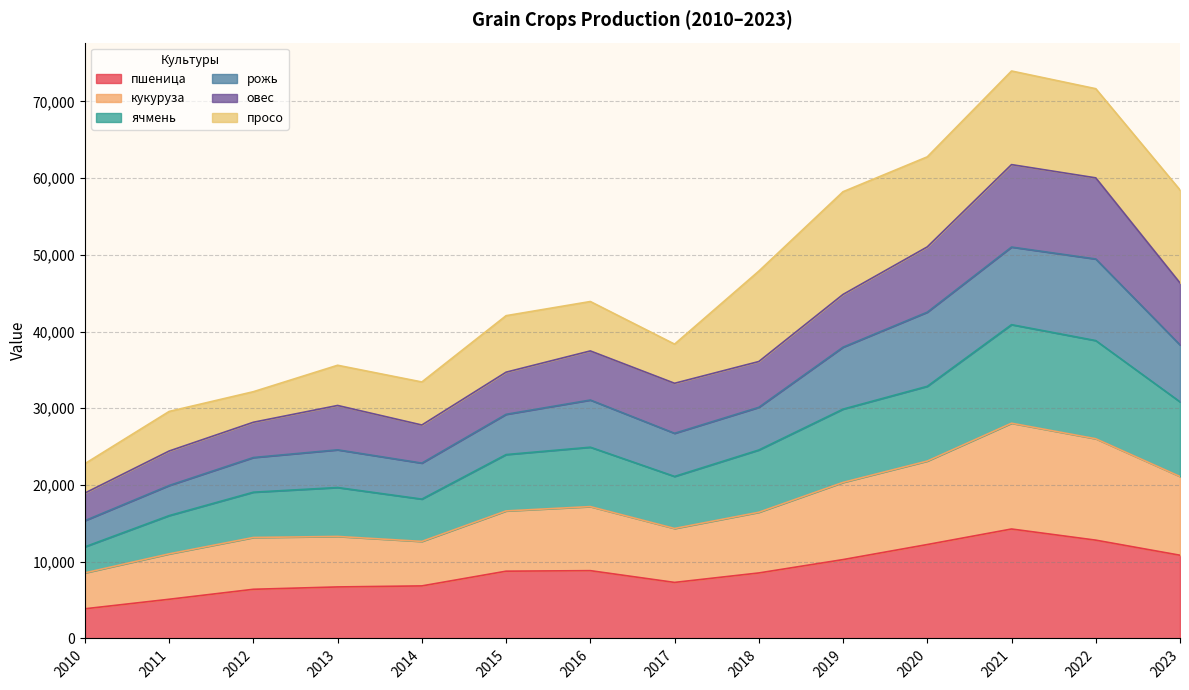

What is the minimum value for пшеница?

3867